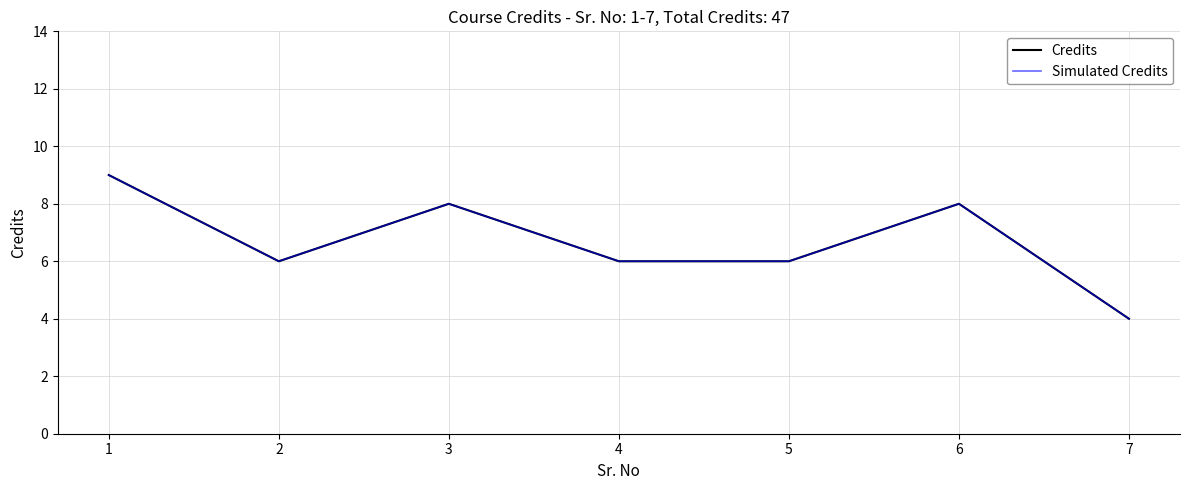

Reading right to left, transcribe all the data shown in this chart.

Credits: 4	8	6	6	8	6	9
Simulated Credits: 4	8	6	6	8	6	9